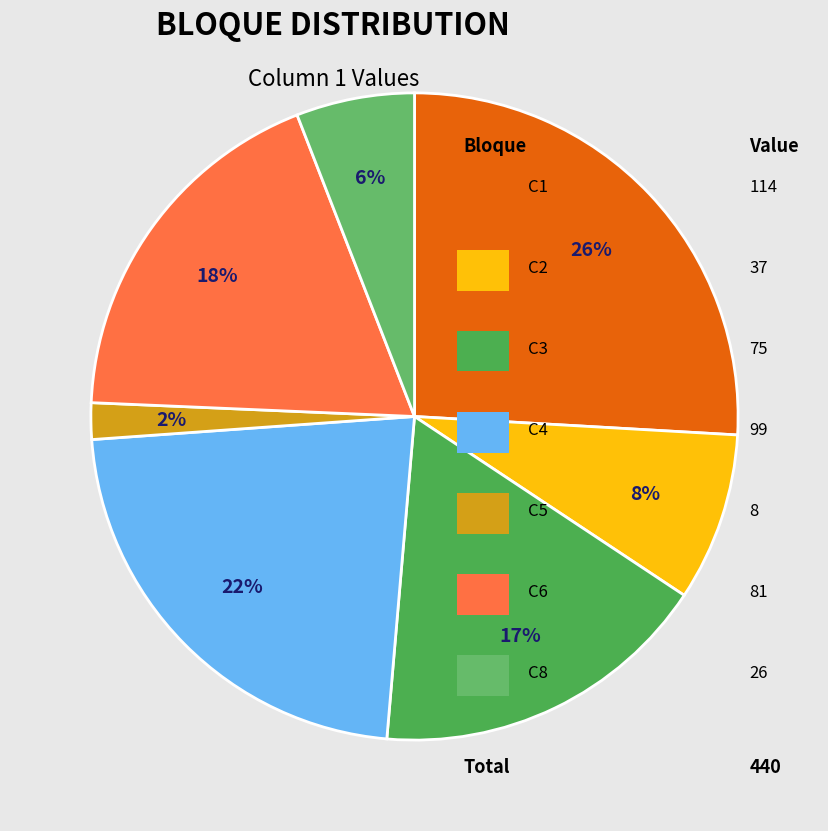

Count the number of slices in the pie.

7